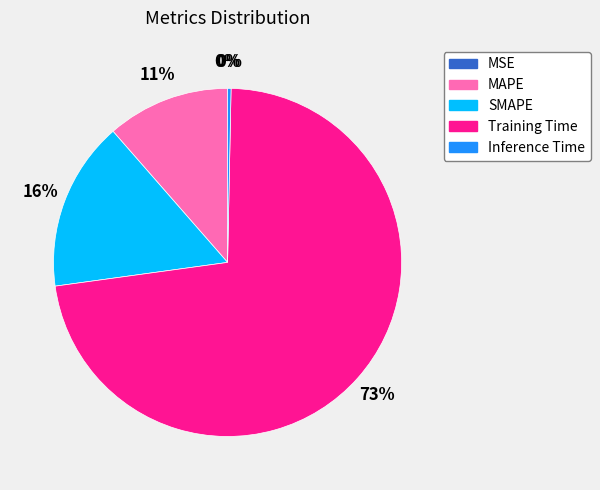

What is the largest slice in the pie chart?

Training Time